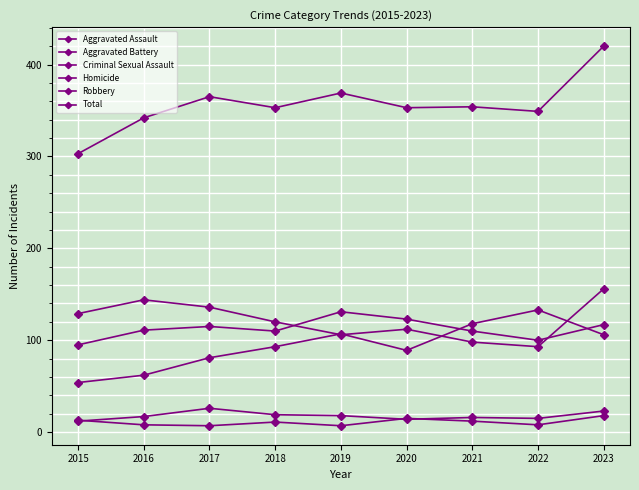

What is the highest value of the Robbery series?

156